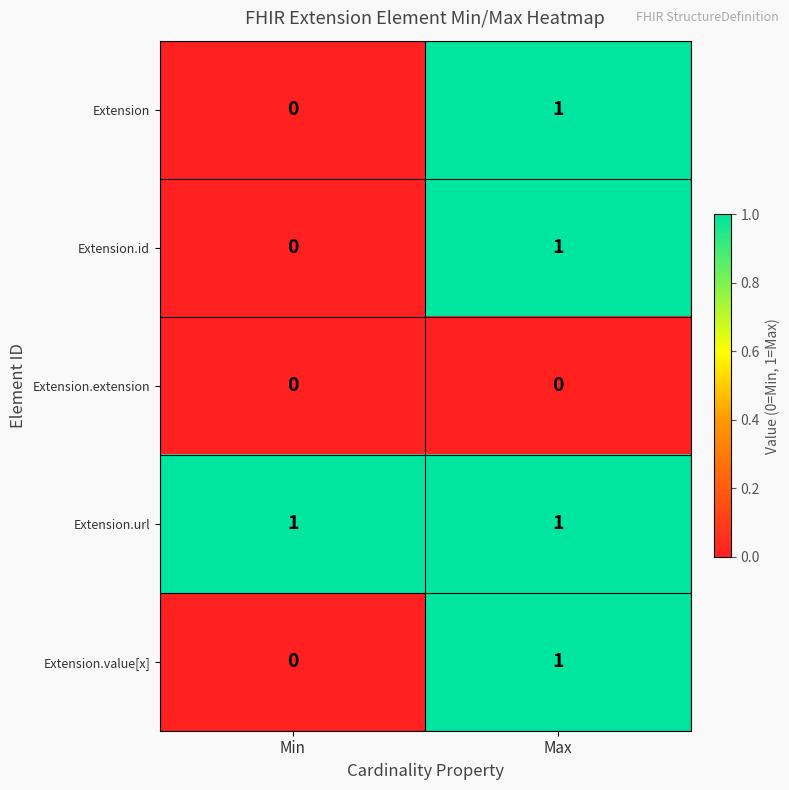

Where is Extension.value[x] nearest to the value 0?

Min